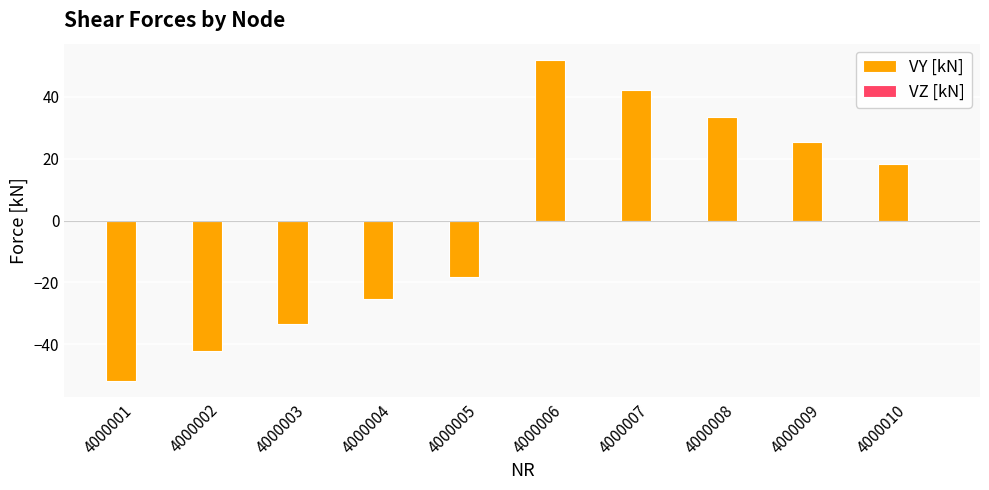

What is the value of the 8th bar from the left?

33.4